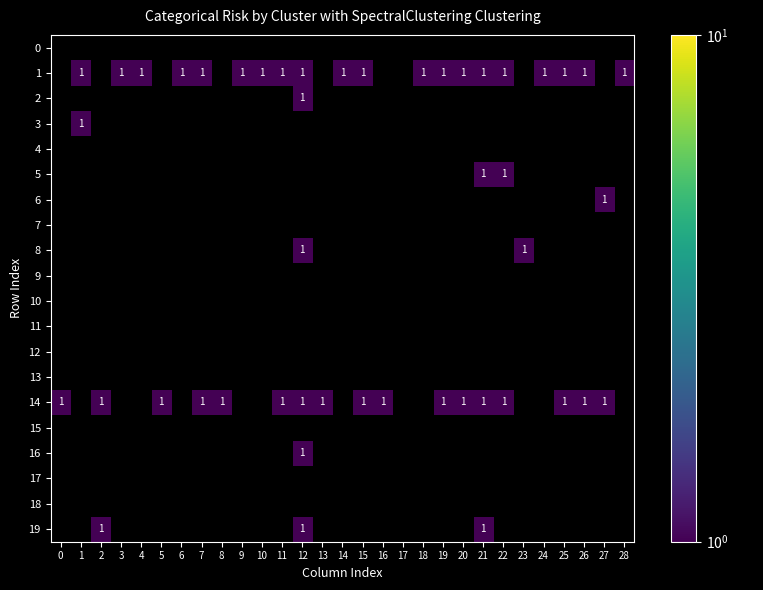

Rank the series by their maximum value, from lowest to highest.

0, 1, 2, 3, 4, 5, 6, 7, 8, 9, 10, 11, 12, 13, 14, 15, 16, 17, 18, 19